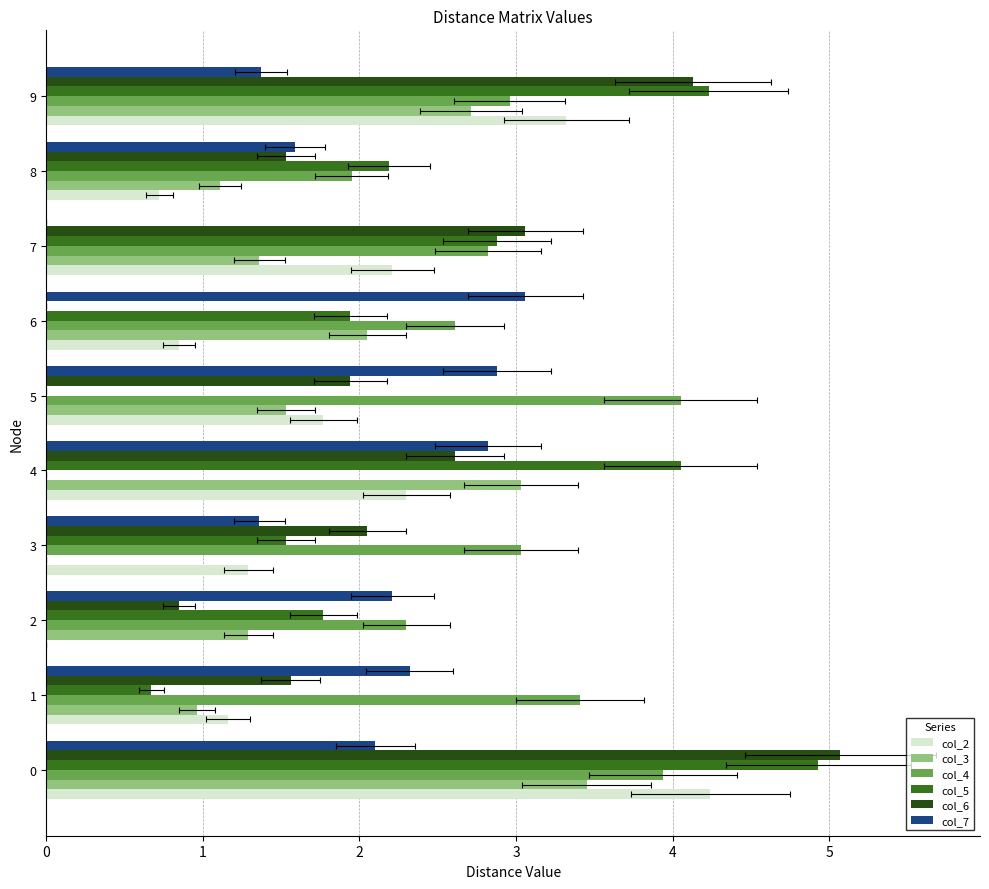

Reading left to right, what are all the values shown in this chart?

col_2: 0=4.2	1=1.2	2=0.0	3=1.3	4=2.3	5=1.8	6=0.8	7=2.2	8=0.7	9=3.3
col_3: 0=3.5	1=1.0	2=1.3	3=0.0	4=3.0	5=1.5	6=2.0	7=1.4	8=1.1	9=2.7
col_4: 0=3.9	1=3.4	2=2.3	3=3.0	4=0.0	5=4.0	6=2.6	7=2.8	8=1.9	9=3.0
col_5: 0=4.9	1=0.7	2=1.8	3=1.5	4=4.0	5=0.0	6=1.9	7=2.9	8=2.2	9=4.2
col_6: 0=5.1	1=1.6	2=0.8	3=2.0	4=2.6	5=1.9	6=0.0	7=3.1	8=1.5	9=4.1
col_7: 0=2.1	1=2.3	2=2.2	3=1.4	4=2.8	5=2.9	6=3.1	7=0.0	8=1.6	9=1.4